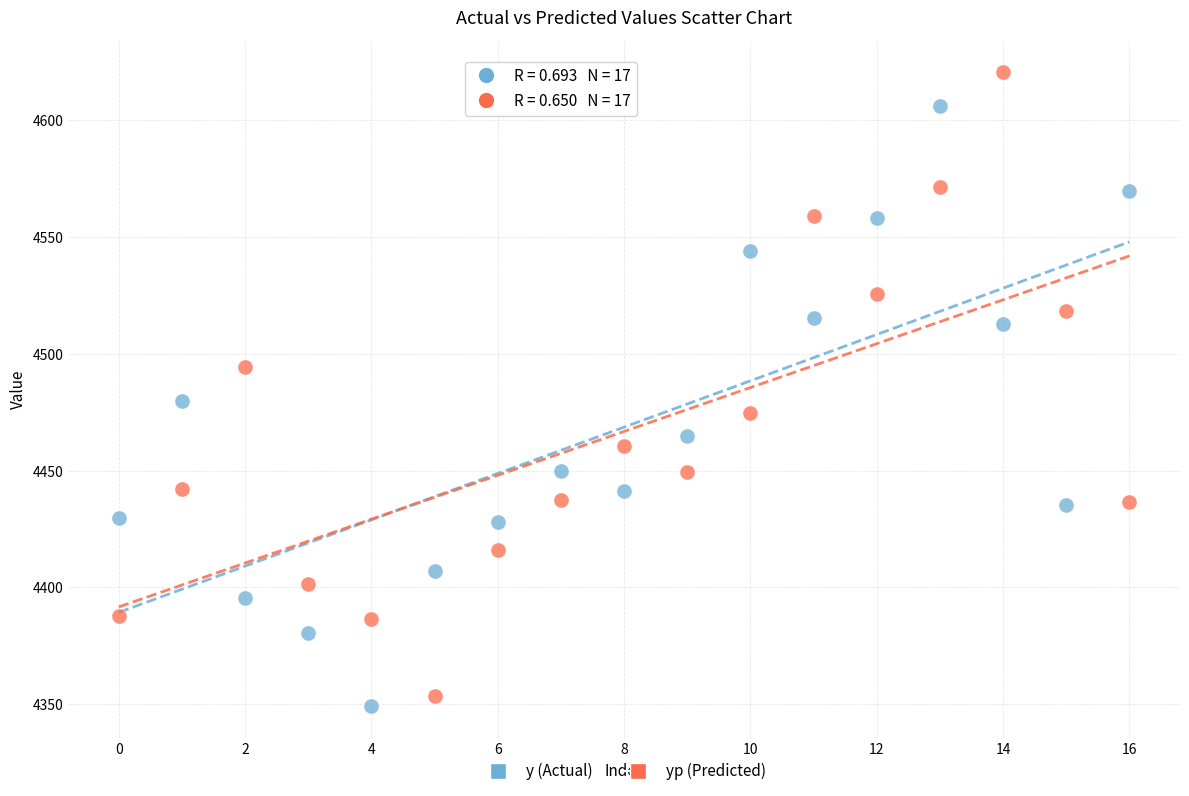

Across all data points, what is the range of Y values (max minus min)?

271.7